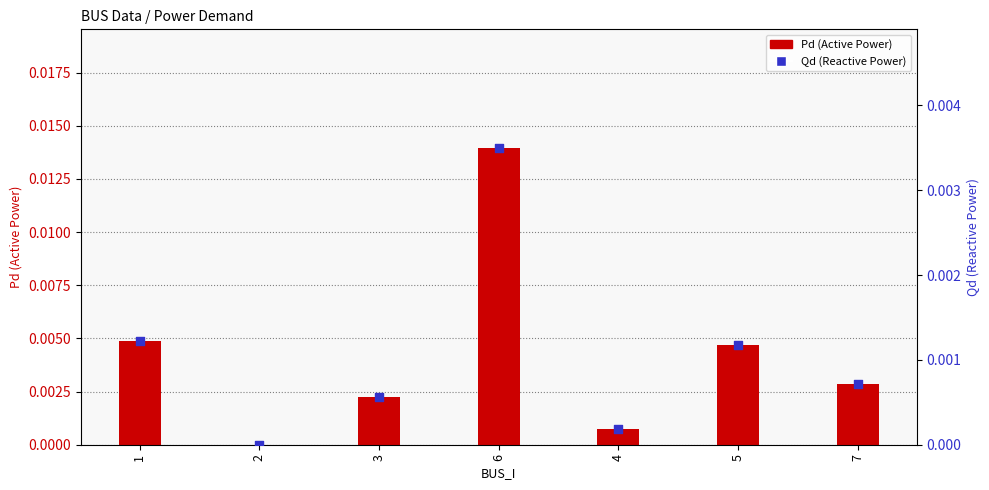

Which series has the largest Y range (max minus min)?

Pd (Active Power)